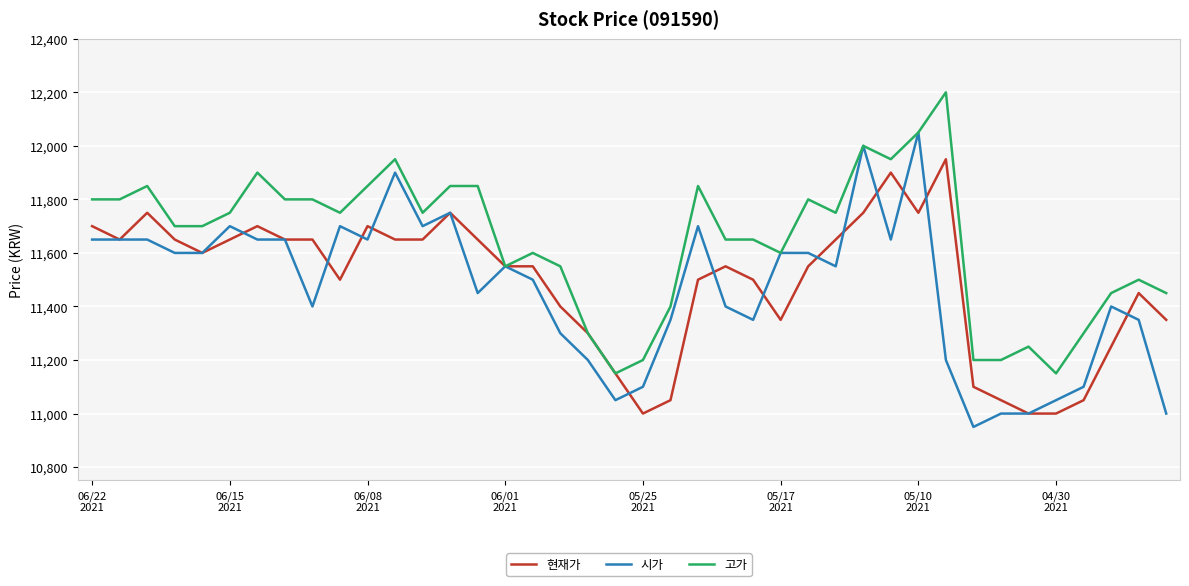

How many lines are shown in the chart?

3